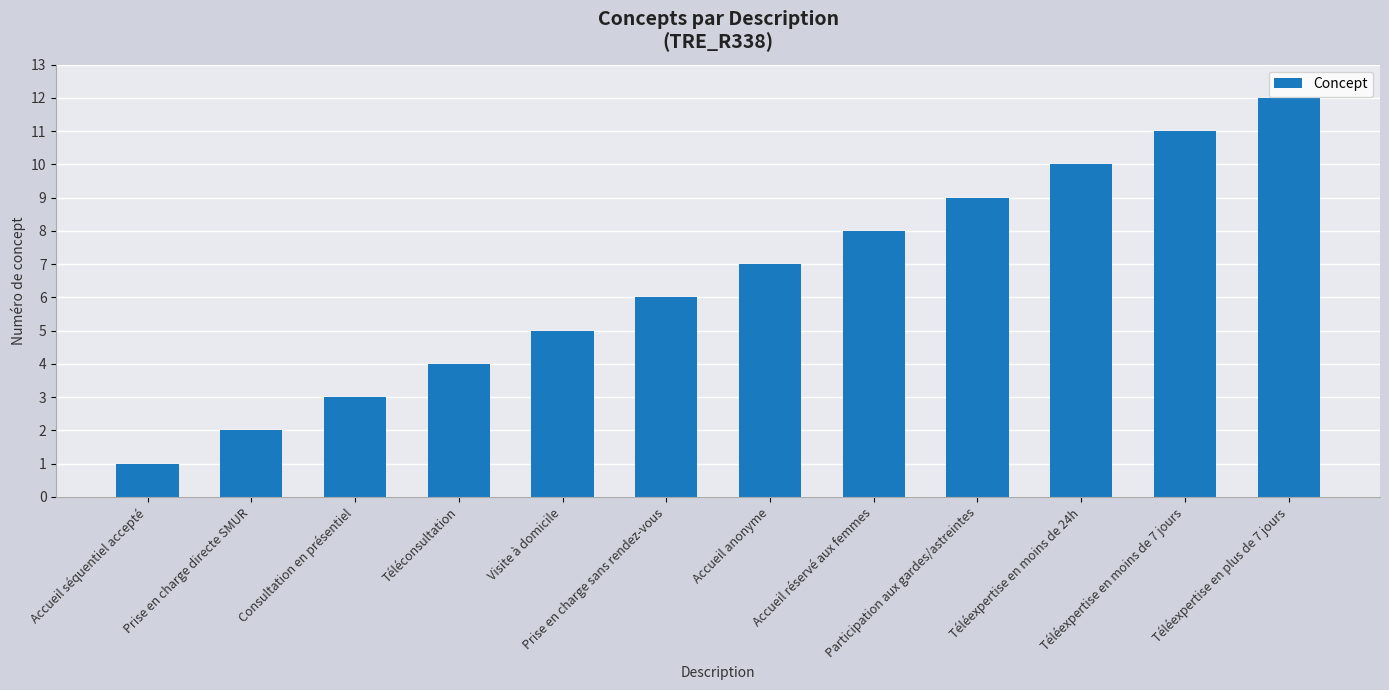

Which category has the highest value across all series?

Téléexpertise en plus de 7 jours